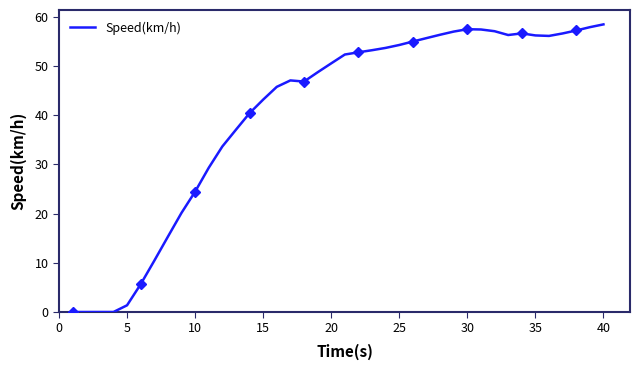

True or false: Speed(km/h) has a value of 54.2 at 25.

True